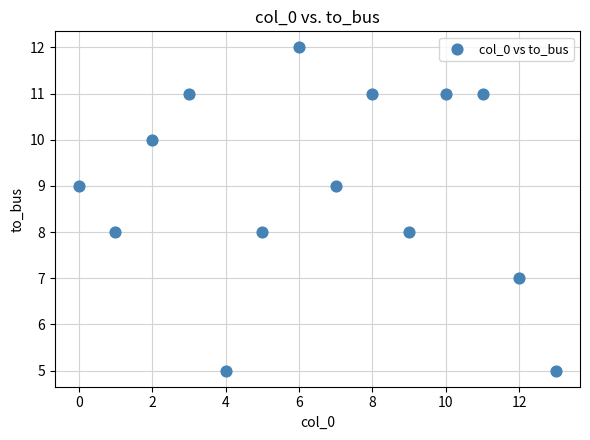

What is the range of Y values (max minus min)?

7